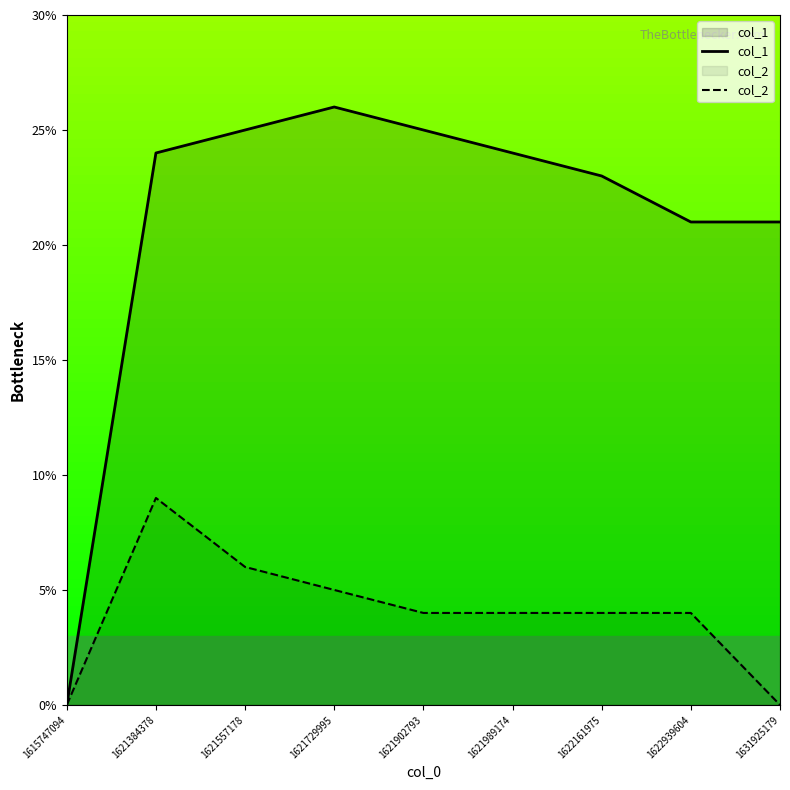

Where is the first local maximum for col_1?

1621729995